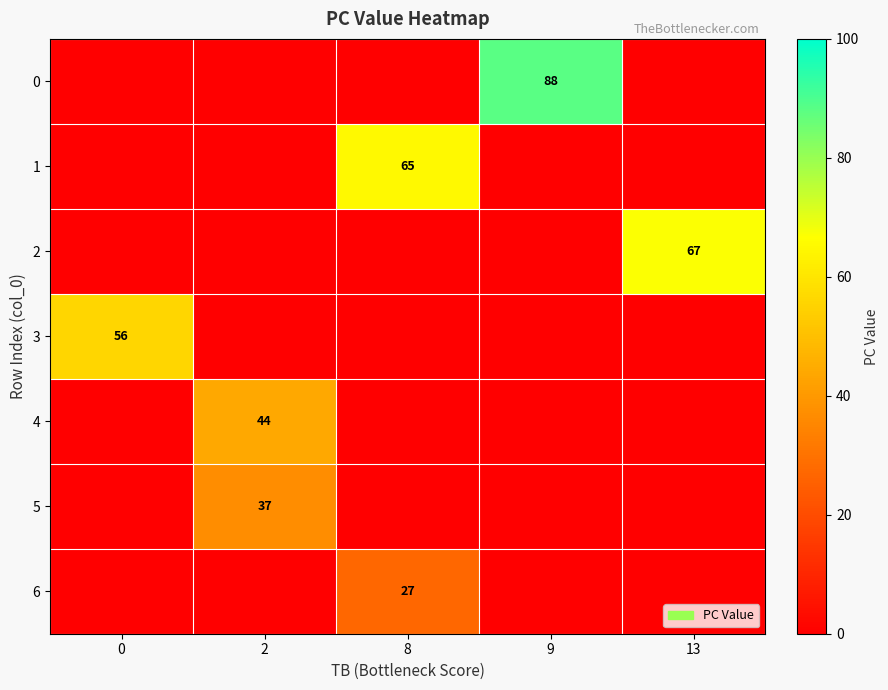

The value of 4 at 2 is 18. True or false?

False